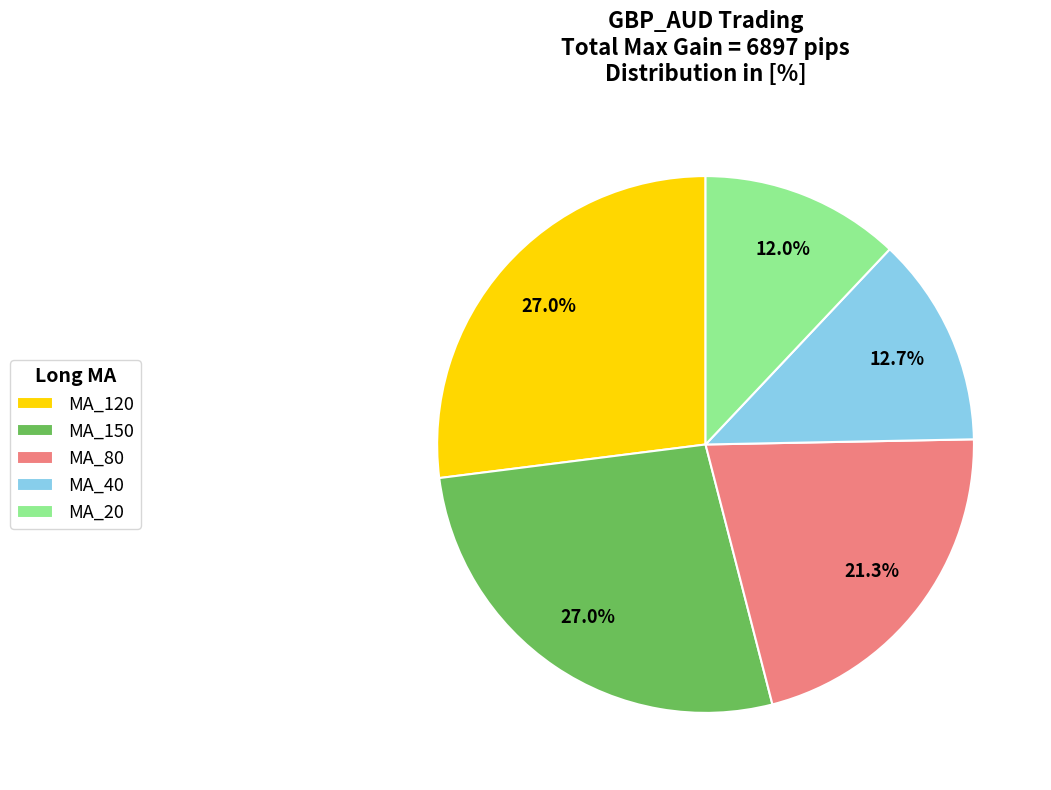

How many segments does this pie chart have?

5